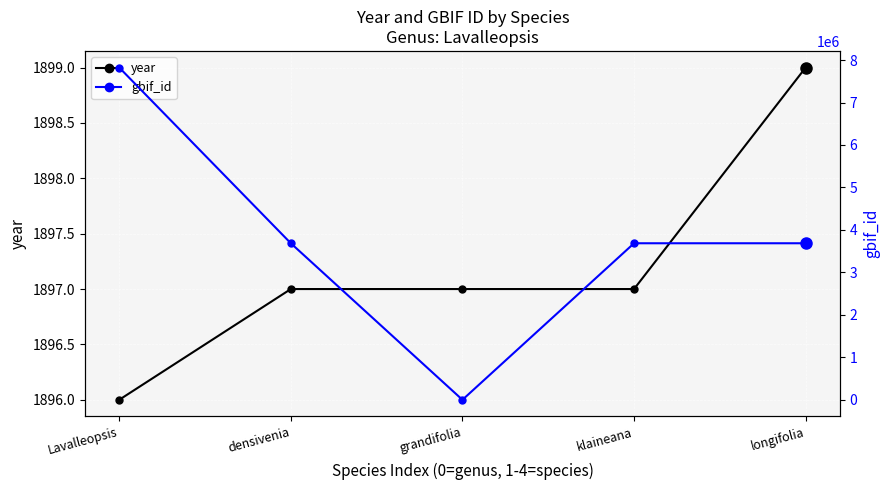

What is the spread (max minus min) of values at grandifolia?

1897